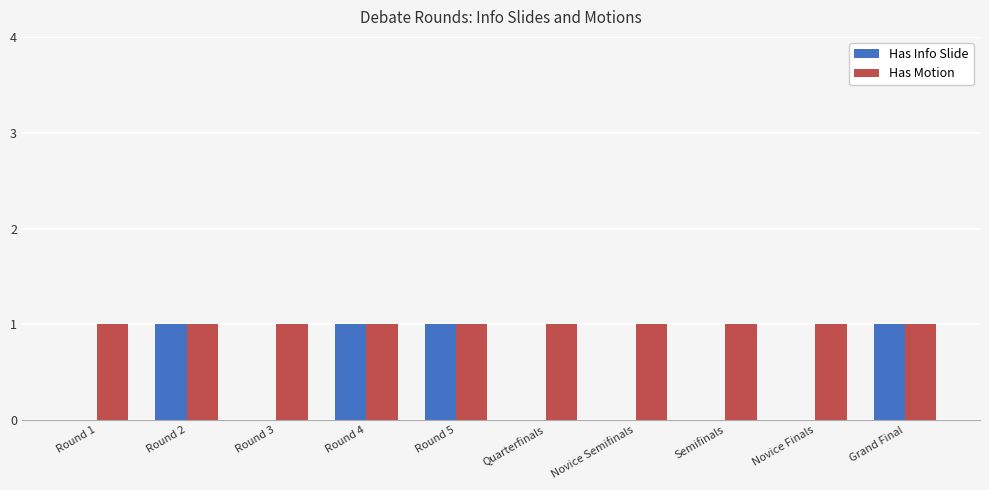

Are the bars horizontal?

No